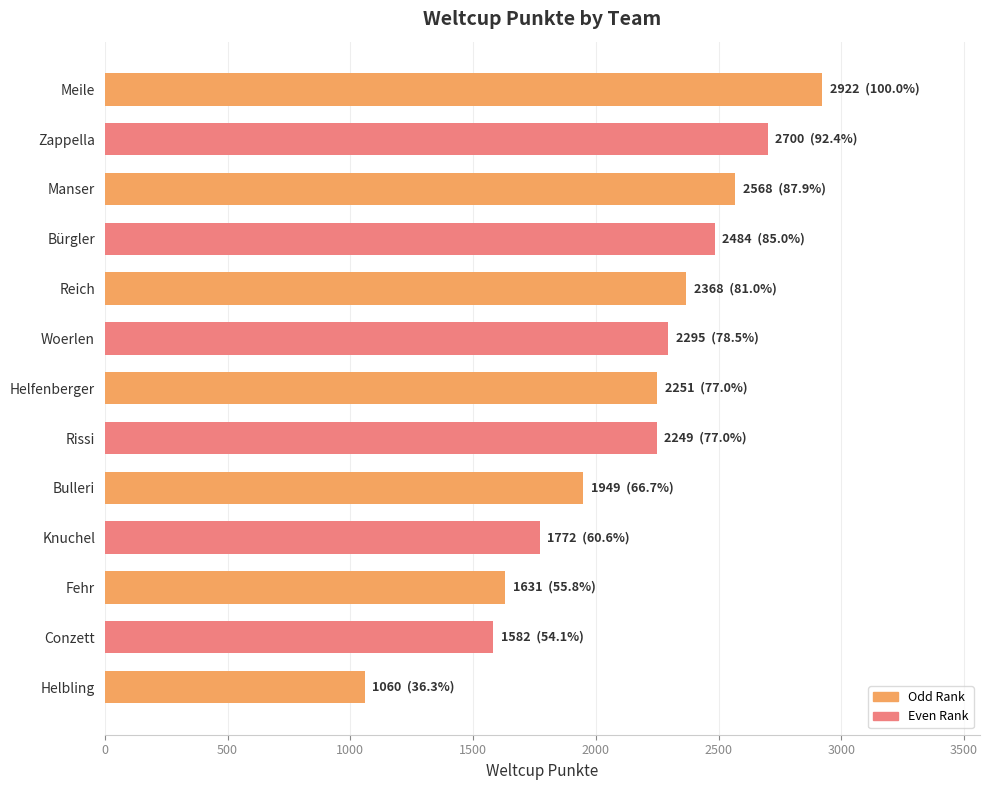

What is the change in value from Woerlen to Knuchel?

-523